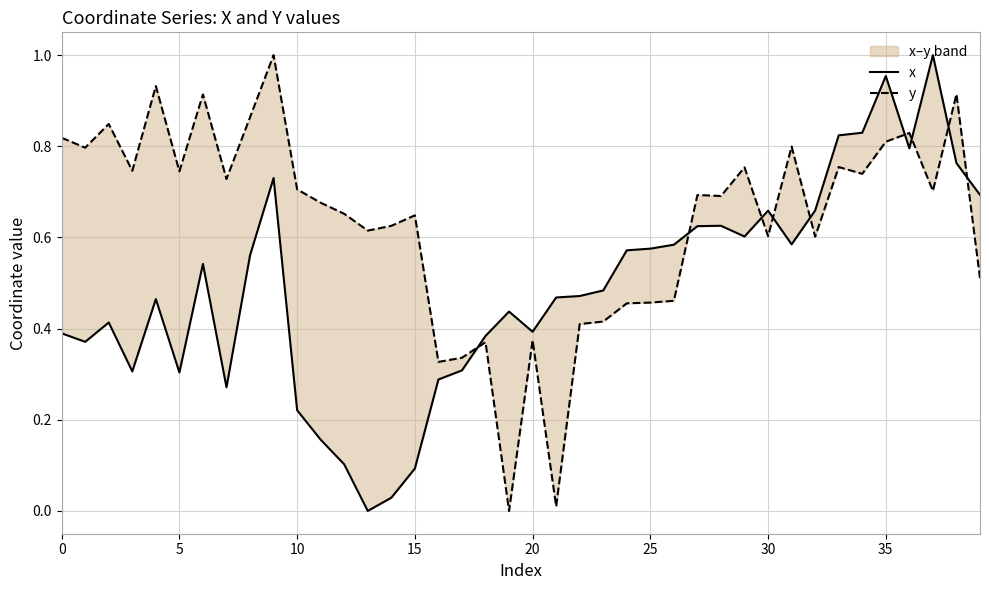

What is the sum of all x values?

19.5